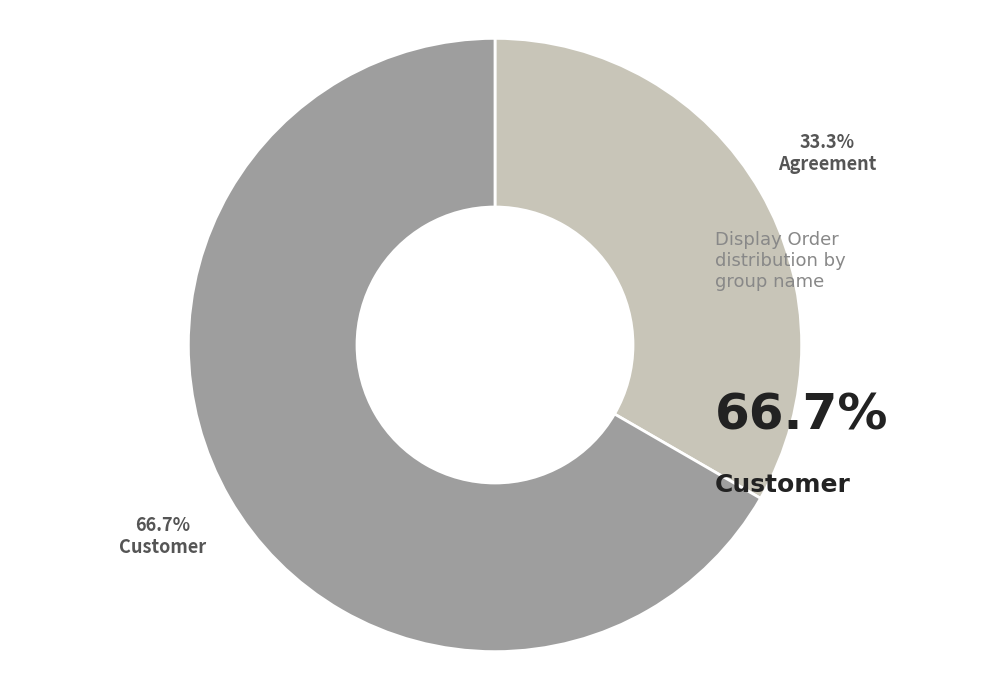

To the nearest percent, what is the combined percentage of Agreement and Customer?

100%